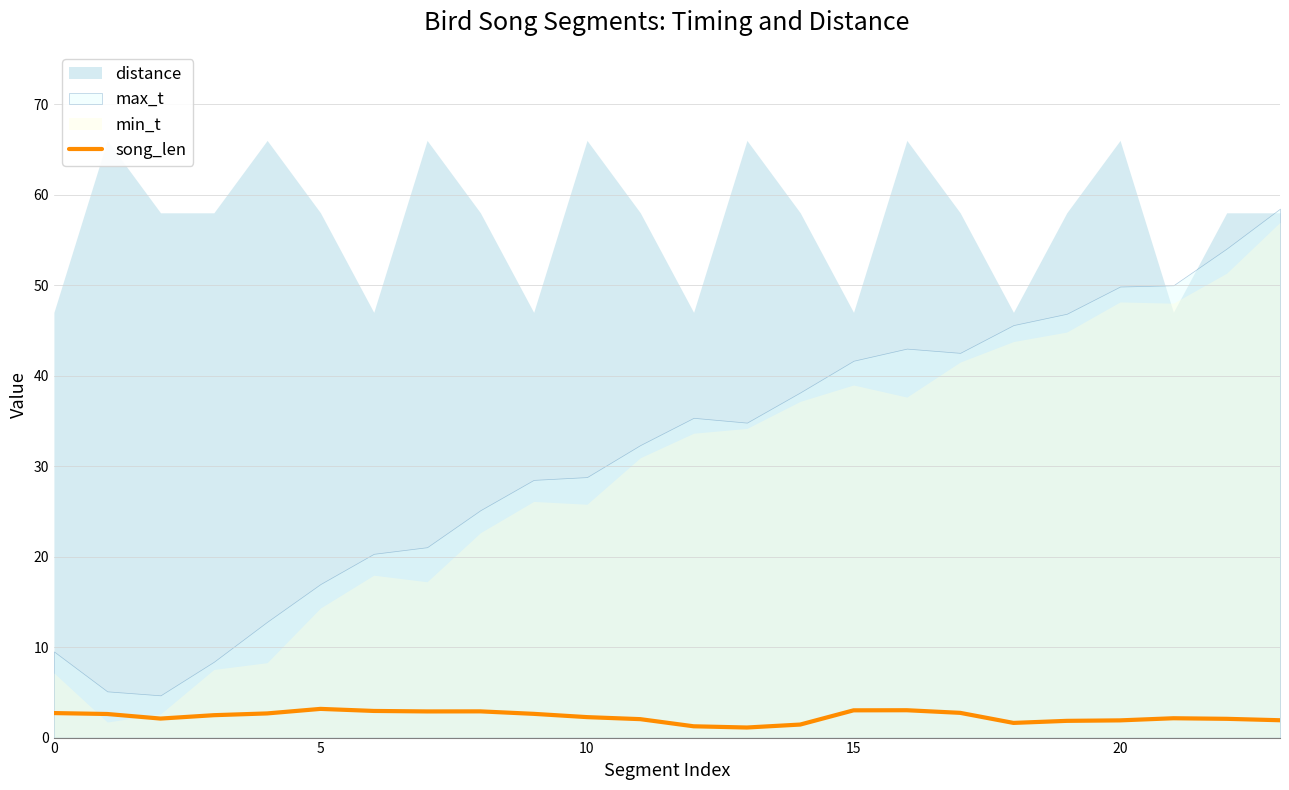

Is it true that song_len equals 3.2 at 5?

True